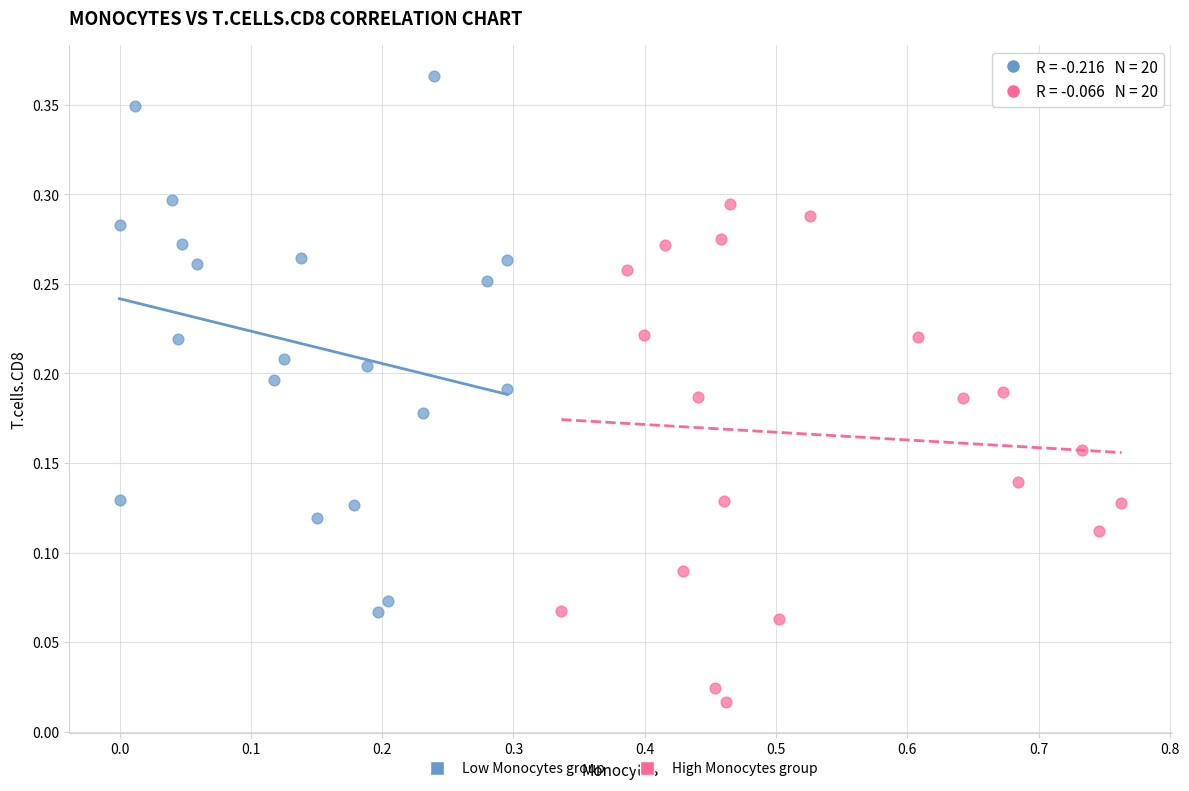

Which series has the widest spread of Y values?

Low Monocytes group